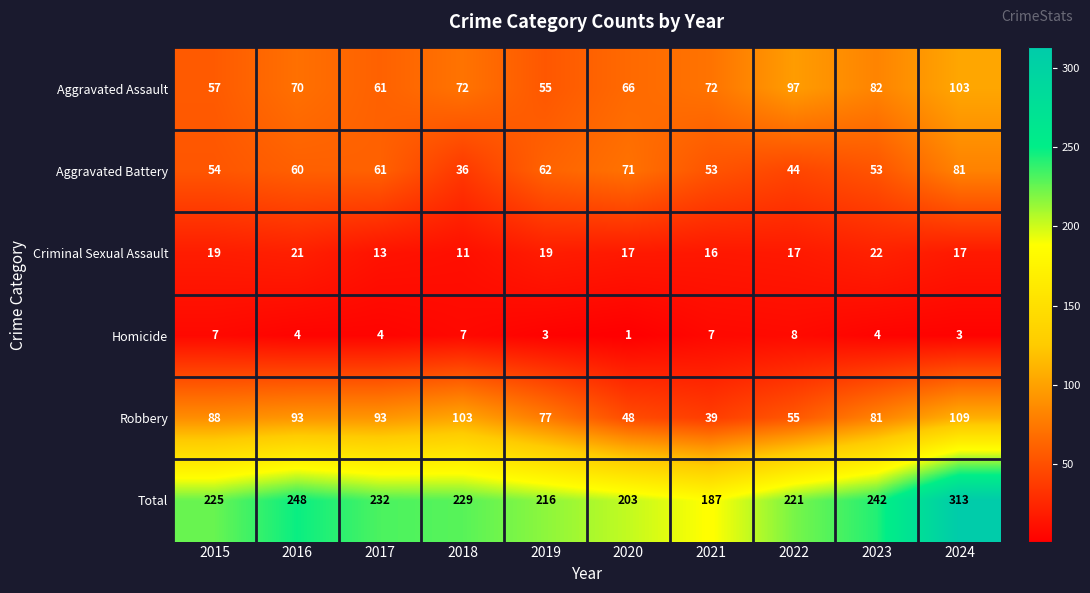

Rank the series by their maximum value, from highest to lowest.

Total, Robbery, Aggravated Assault, Aggravated Battery, Criminal Sexual Assault, Homicide